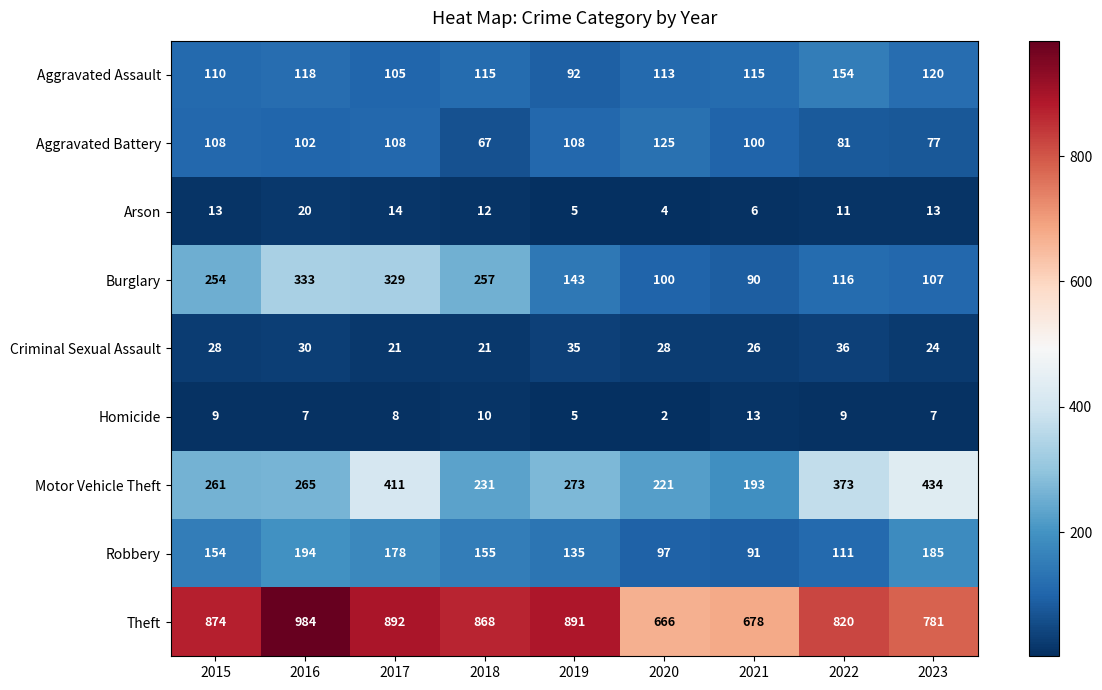

Which series has the largest total across all categories?

Theft